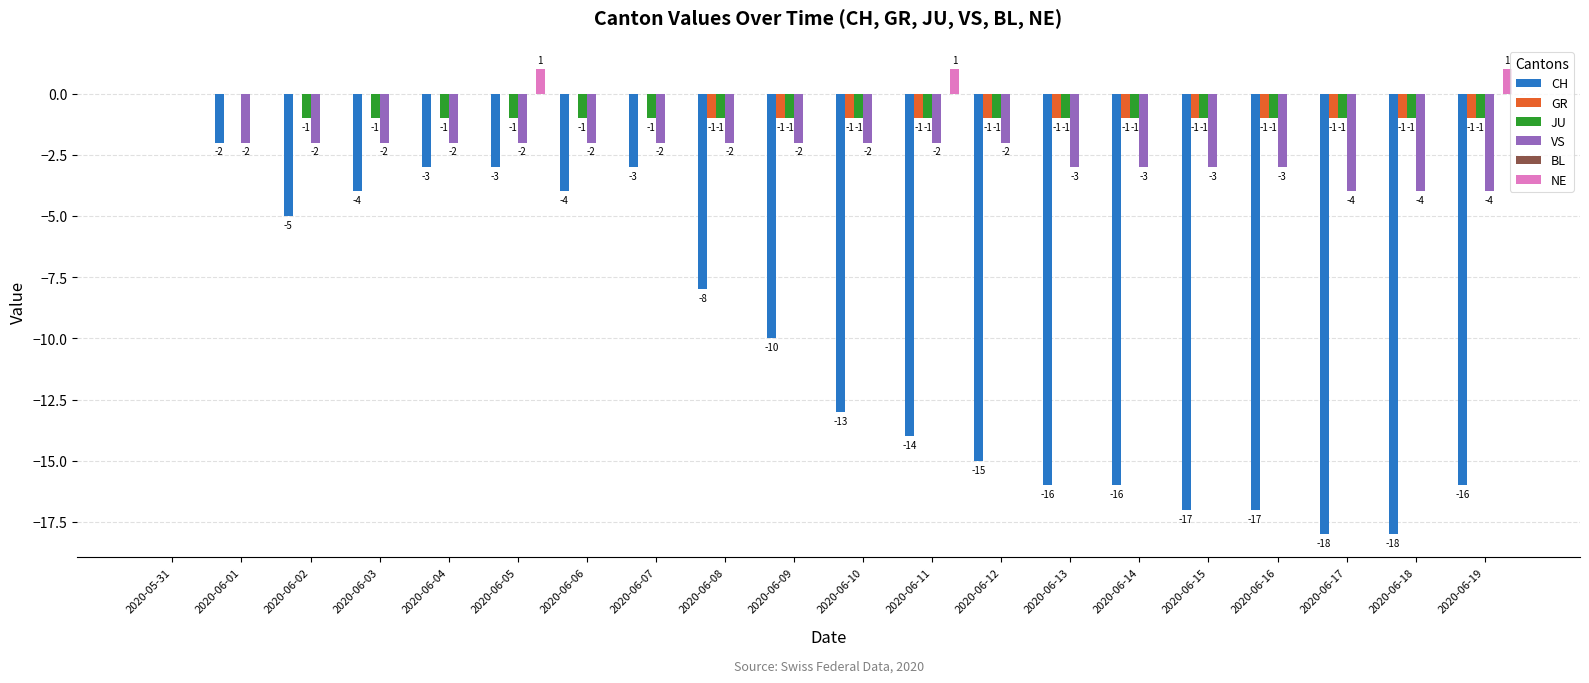

How many distinct data groups are displayed?

5